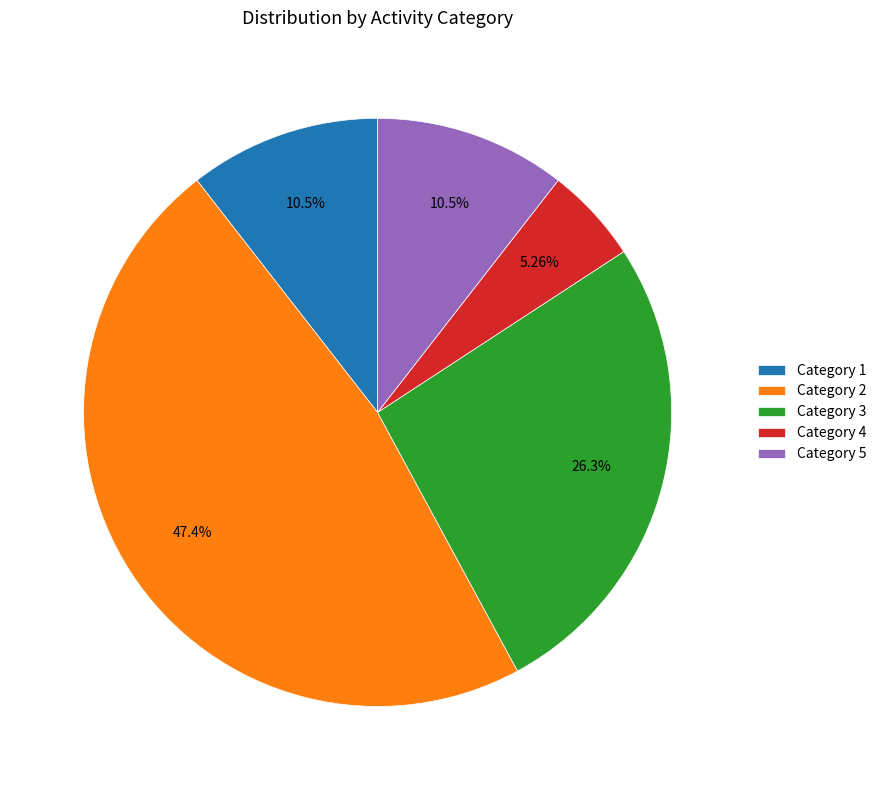

Which has a higher value, Category 5 or Category 4?

Category 5